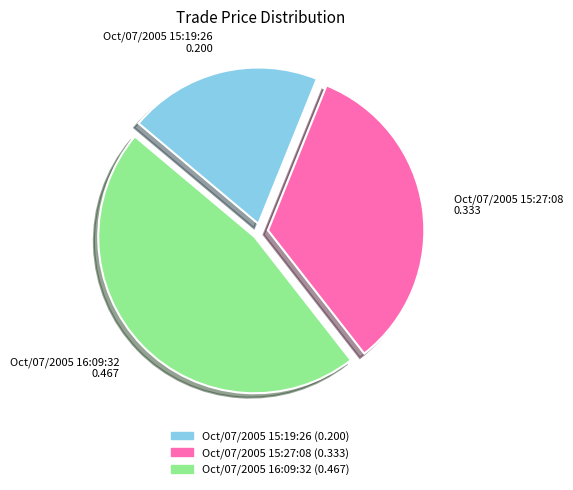

Combined, do Oct/07/2005 15:27:08 (0.333) and Oct/07/2005 15:19:26 (0.200) account for over 50%?

Yes